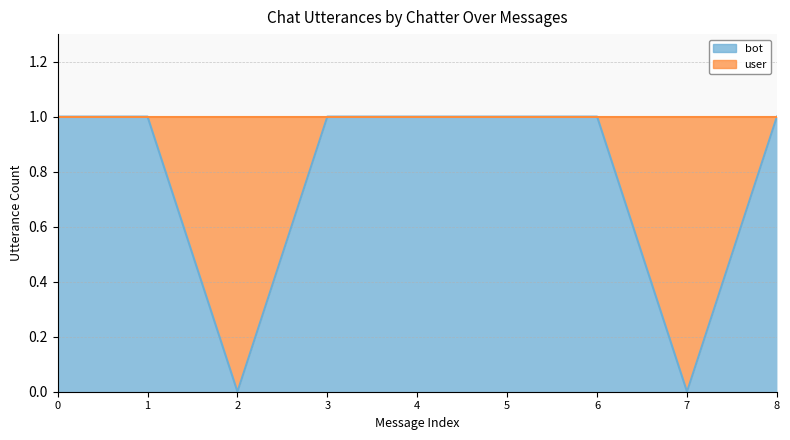

What is the maximum value shown in the chart?

1